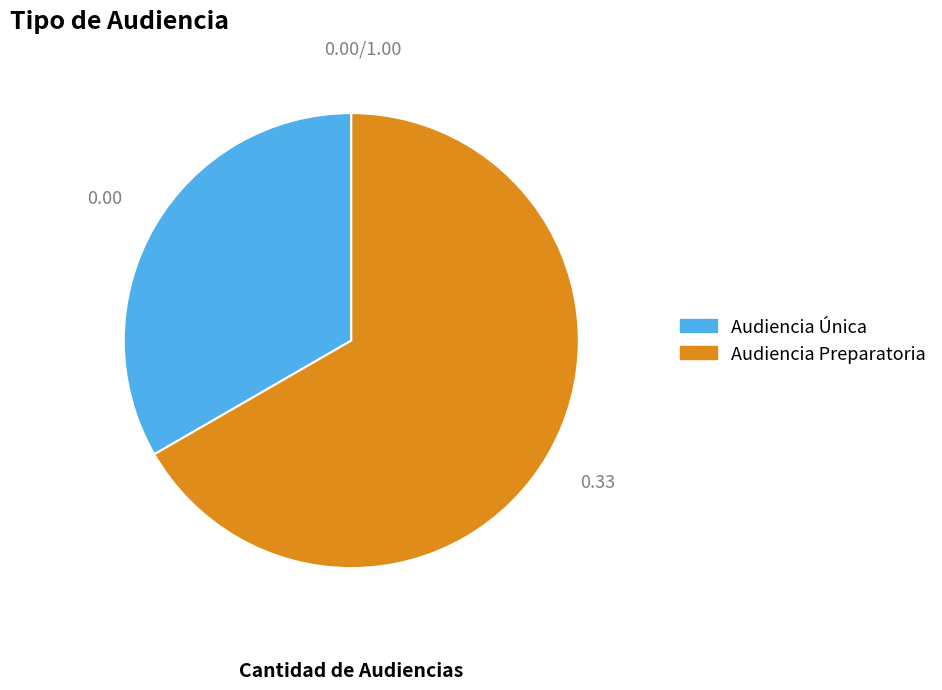

What is the largest slice in the pie chart?

Audiencia Preparatoria